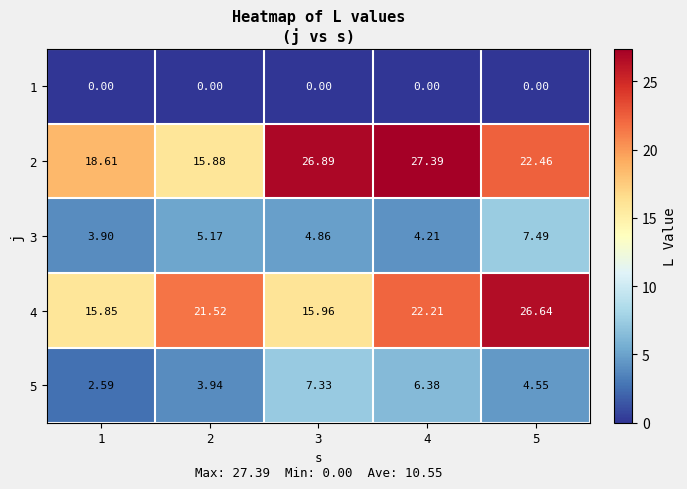

Is the value of 3 at 3 greater than the value of 4 at 5?

No